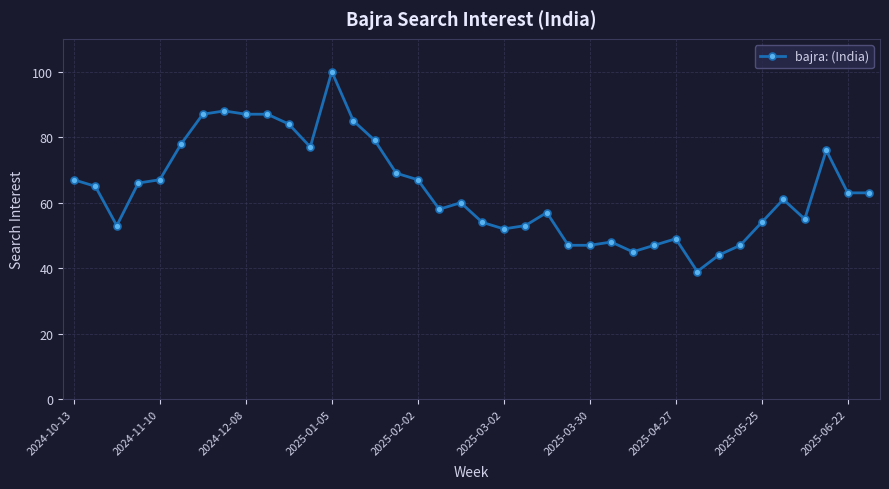

What is the value of the 19th point from the left?

60